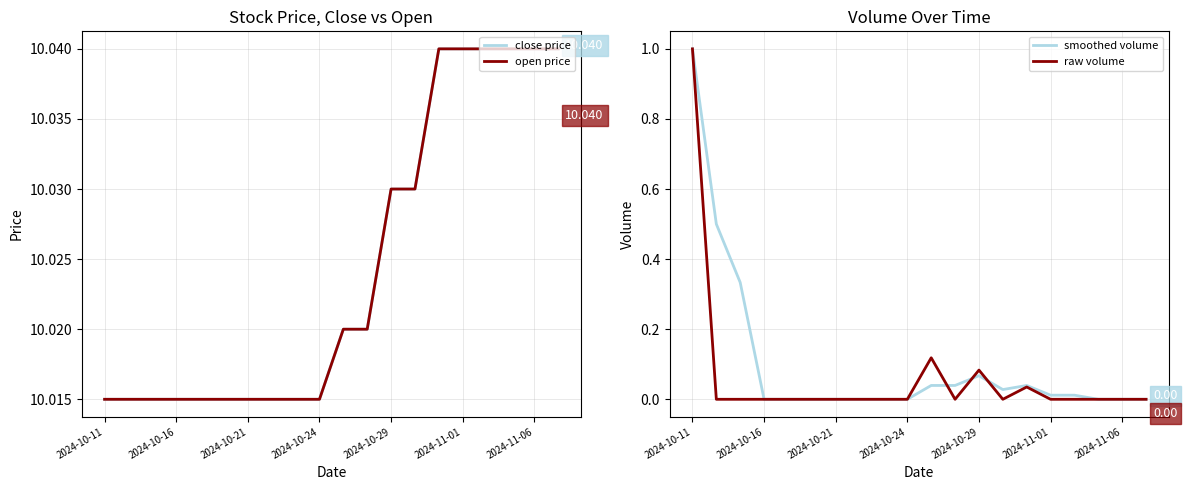

How many interior local valleys does the smoothed volume series have?

1